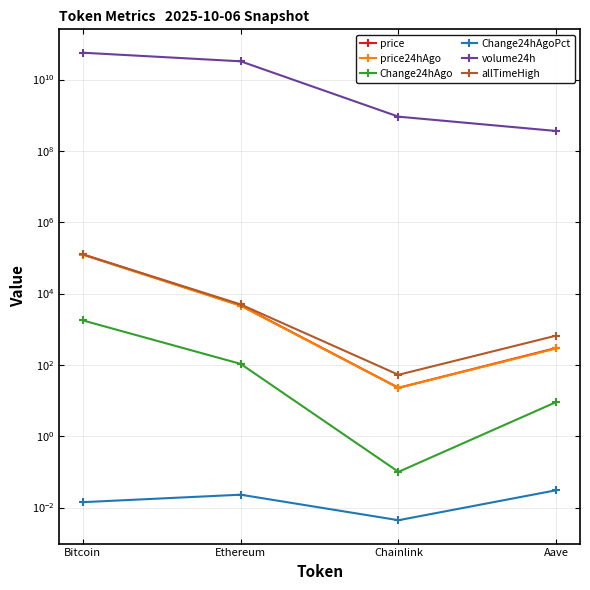

List the labels in order of Change24hAgo value, largest first.

Bitcoin, Ethereum, Aave, Chainlink